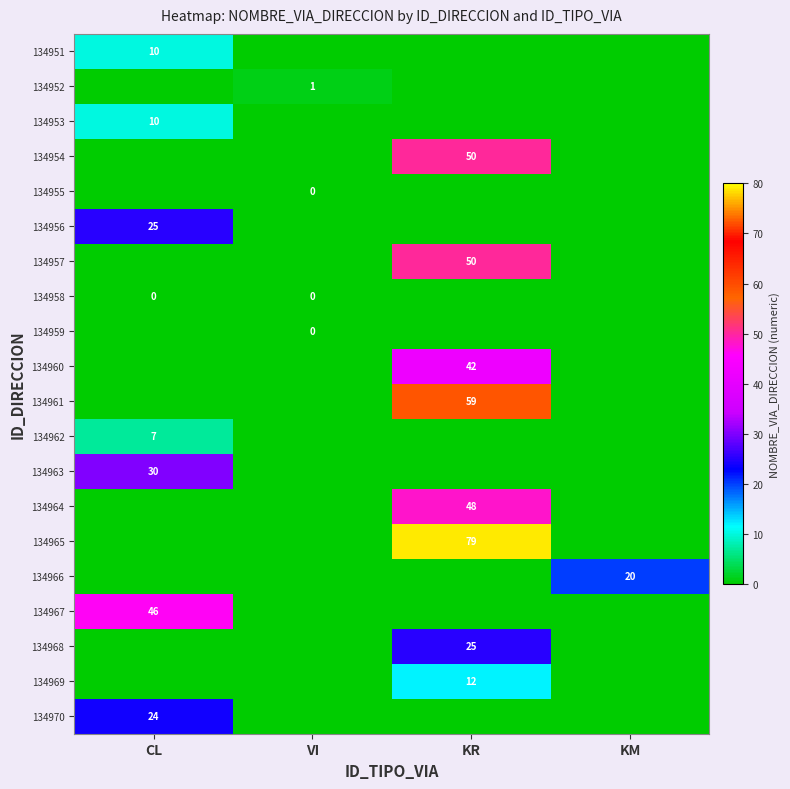

The value of 134960 at KR is 72. True or false?

False